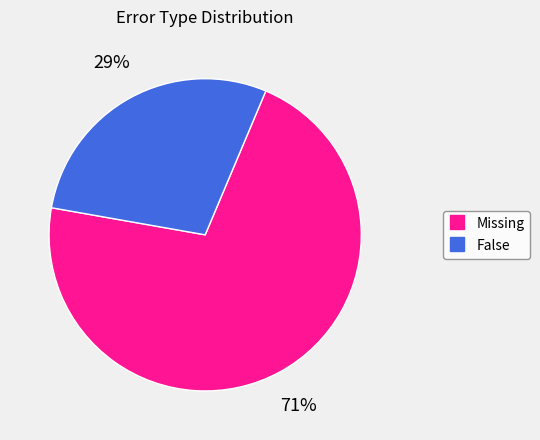

To the nearest percent, what is the average slice percentage?

50%